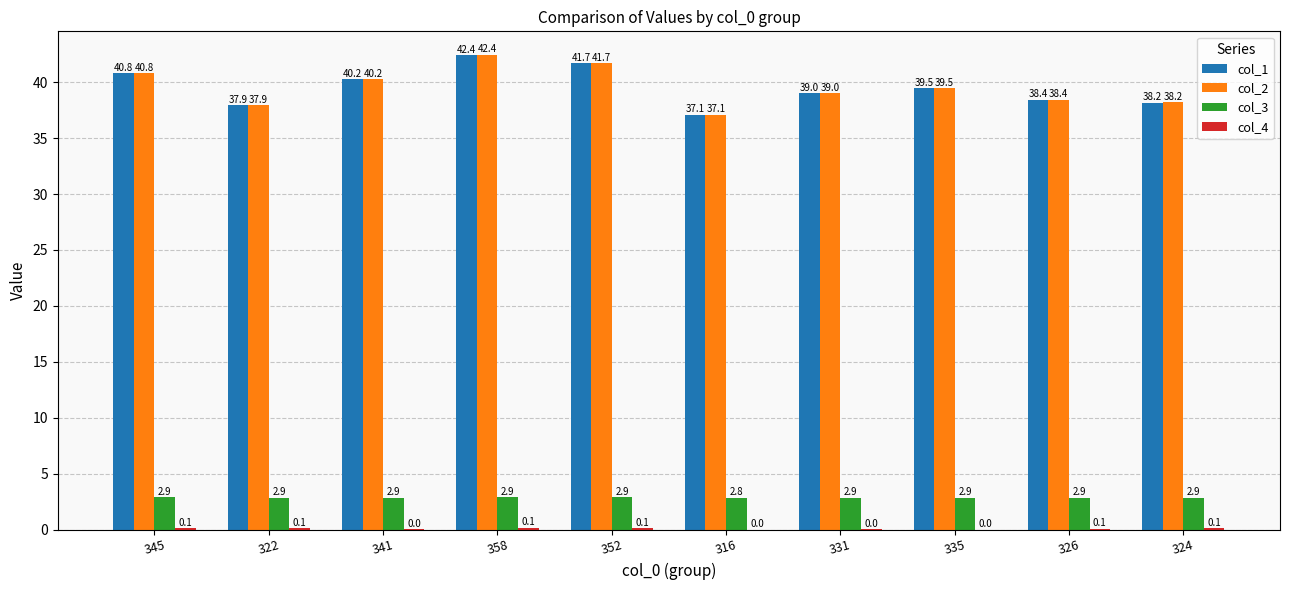

Which category has the highest value in the col_1 series?

358